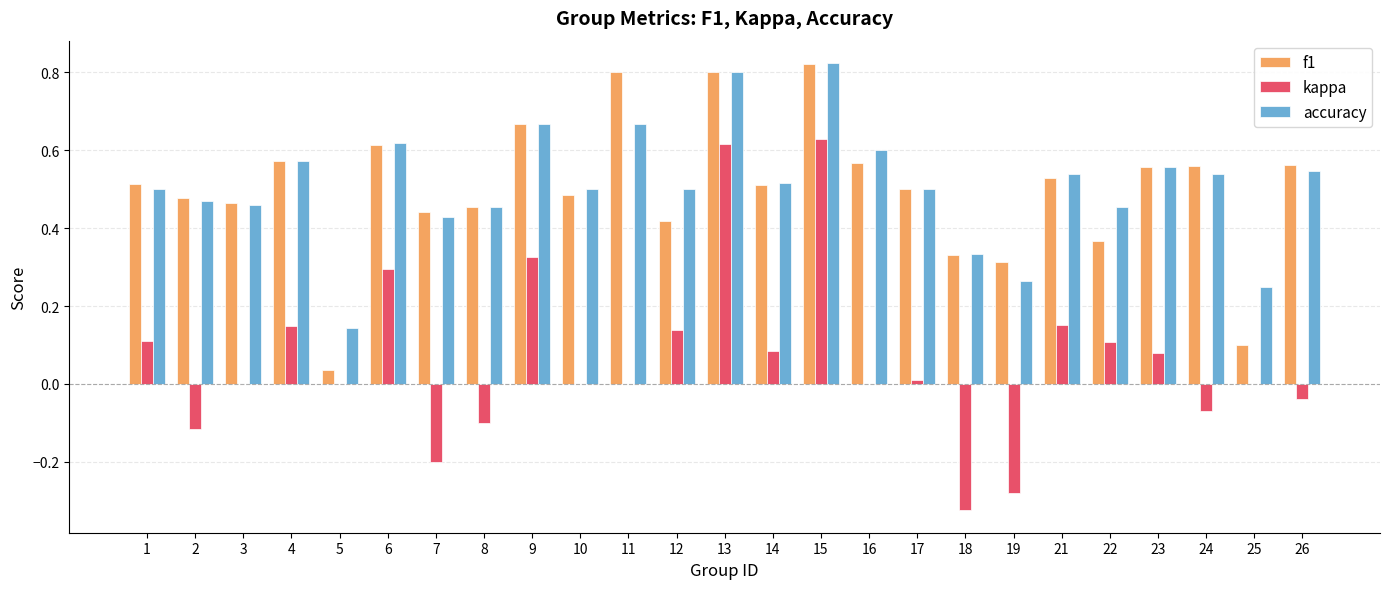

Between 13 and 21, which series saw the biggest shift?

kappa